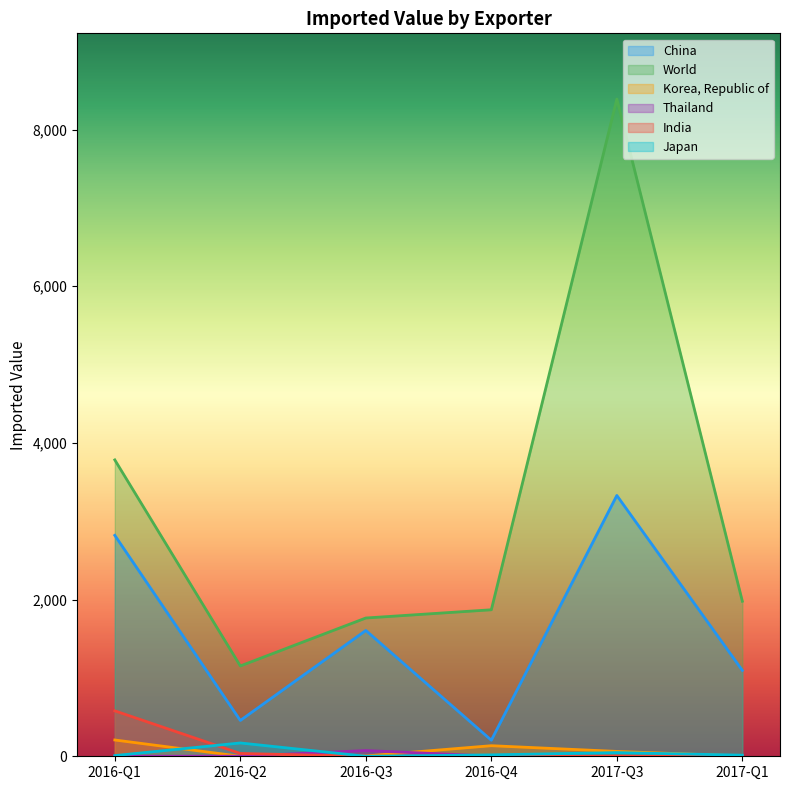

What is the difference between the highest and lowest values at 2017-Q3?

8389